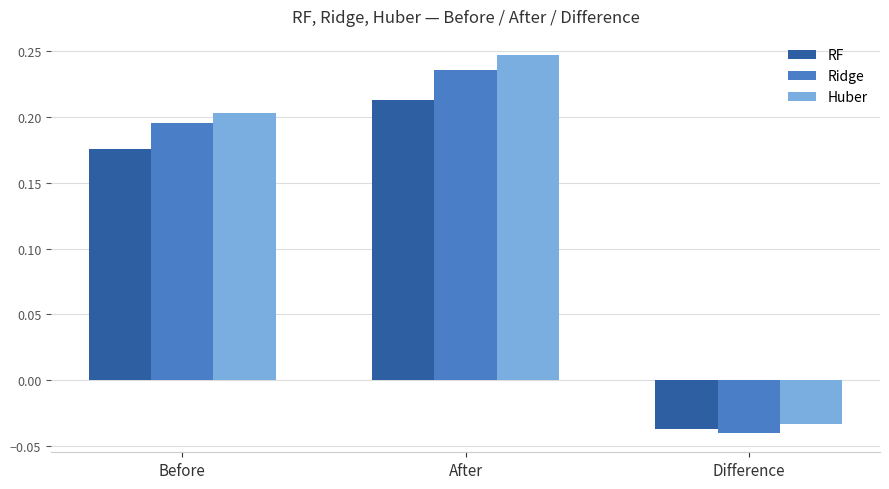

List the labels in order of Huber value, smallest first.

Difference, Before, After